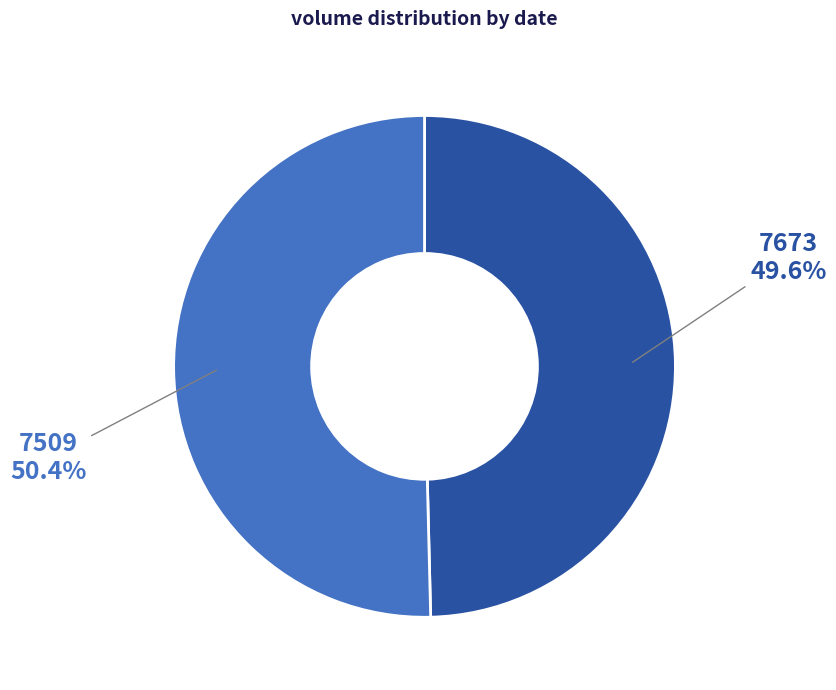

To the nearest percent, what is the average slice percentage?

50%